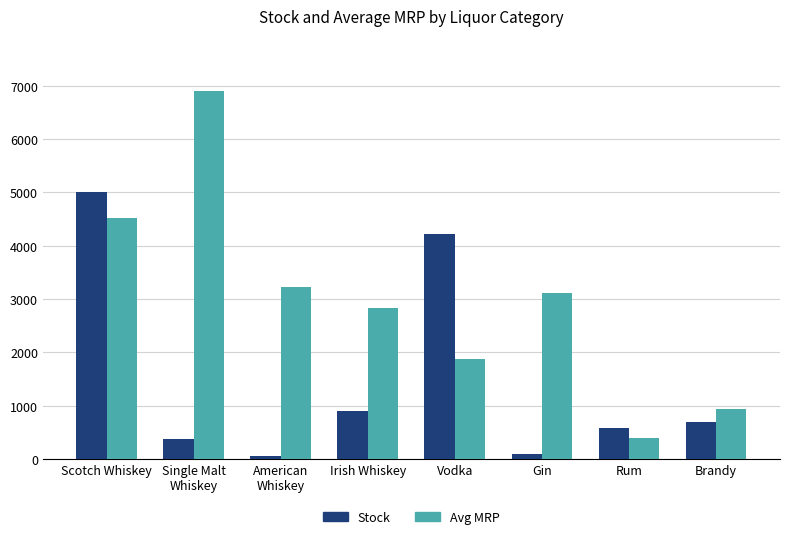

How many groups of bars are there?

8